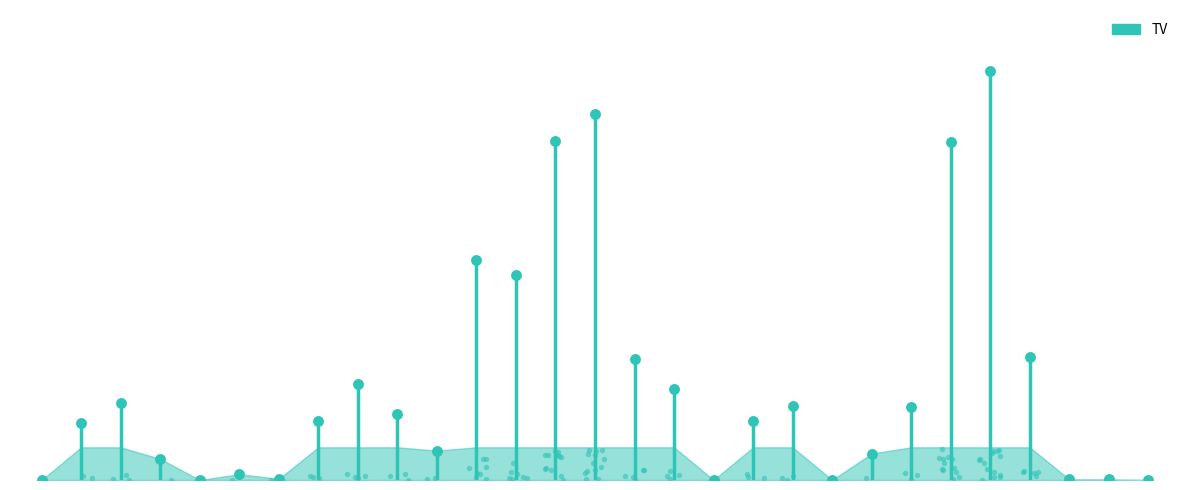

Which has a higher value, 2017-07-10 or 2017-06-14?

2017-06-14